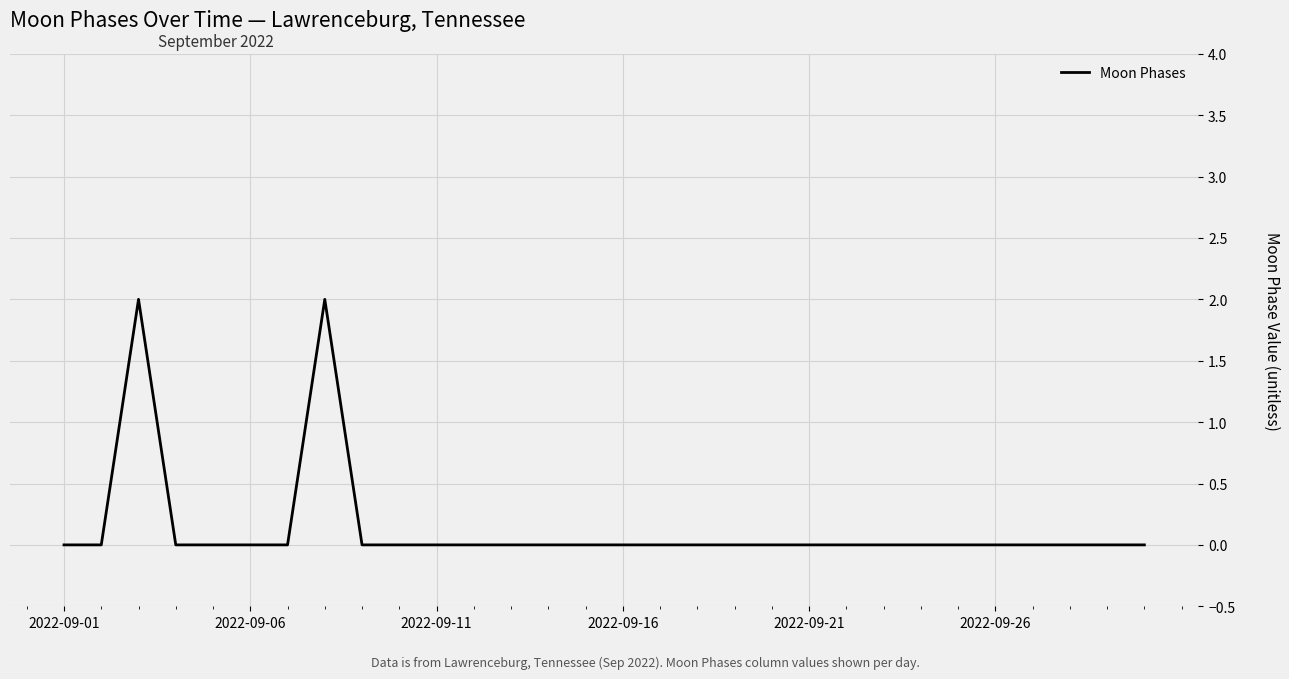

Does the chart have visible grid lines?

Yes